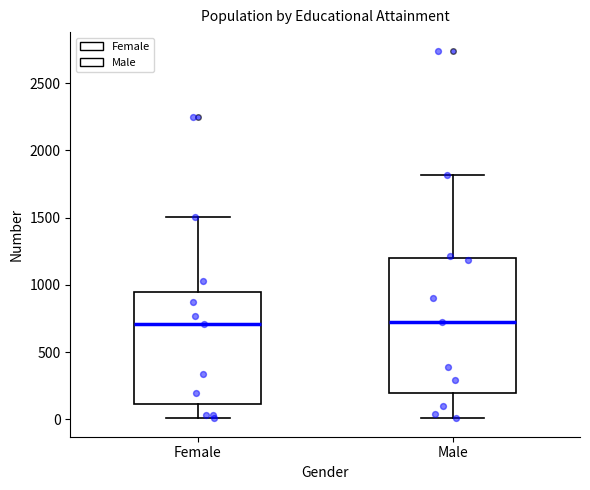

Where does the upper whisker of the box for Male end on the y-axis? The values are not printed on the chart, so give them approximately, as read against the axis.

1800